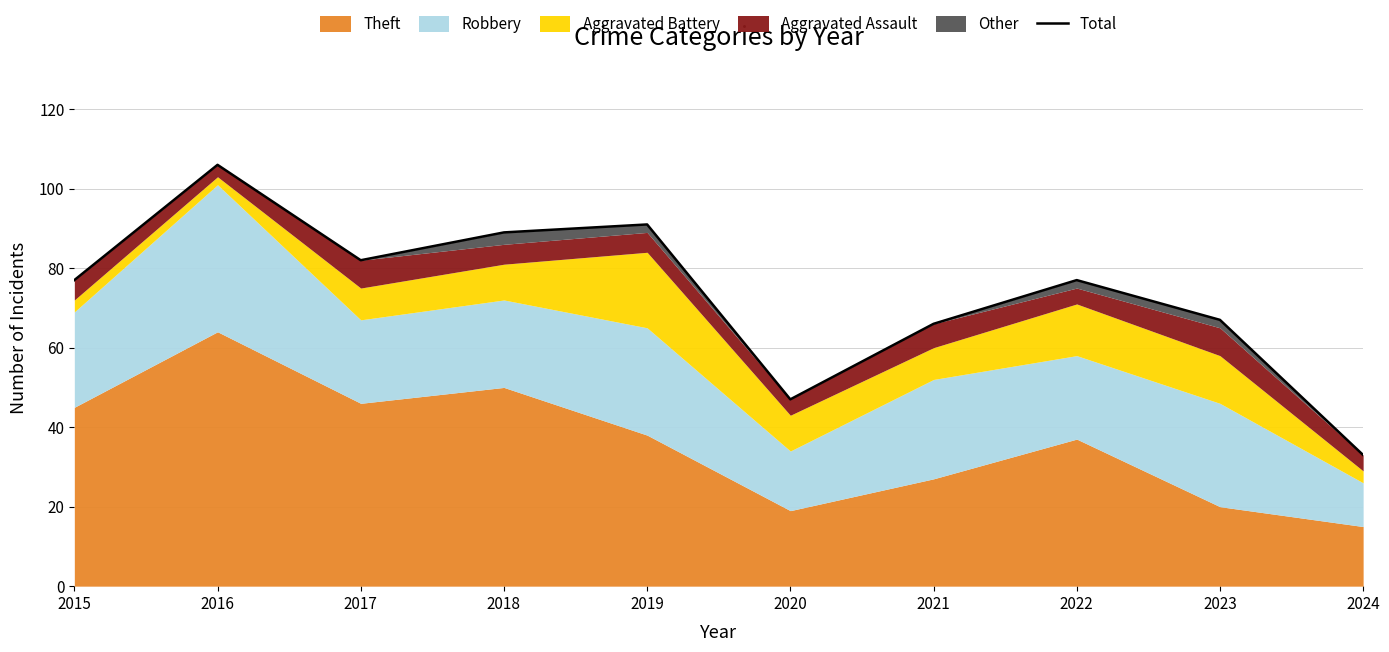

How many data points are less than 77?

4